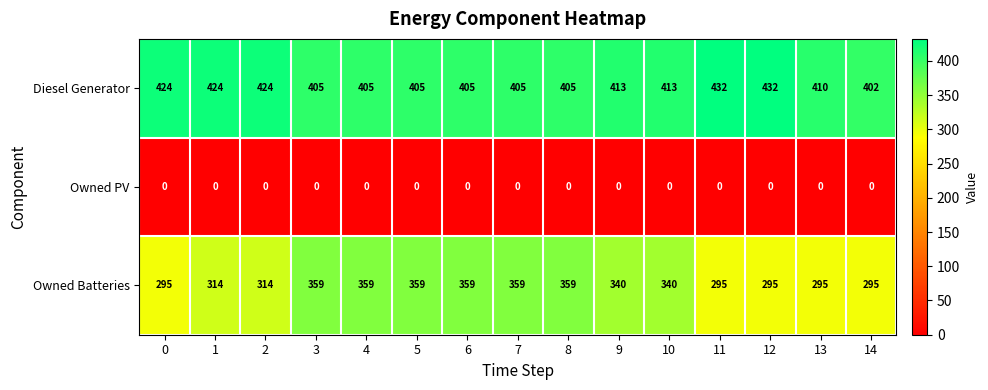

Which series has the largest range (max minus min)?

Owned Batteries